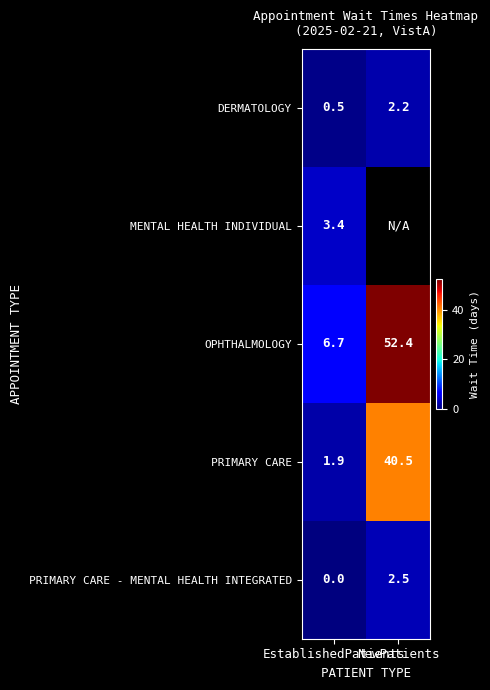

What is the difference between the maximum and minimum values in the OPHTHALMOLOGY series?

45.7